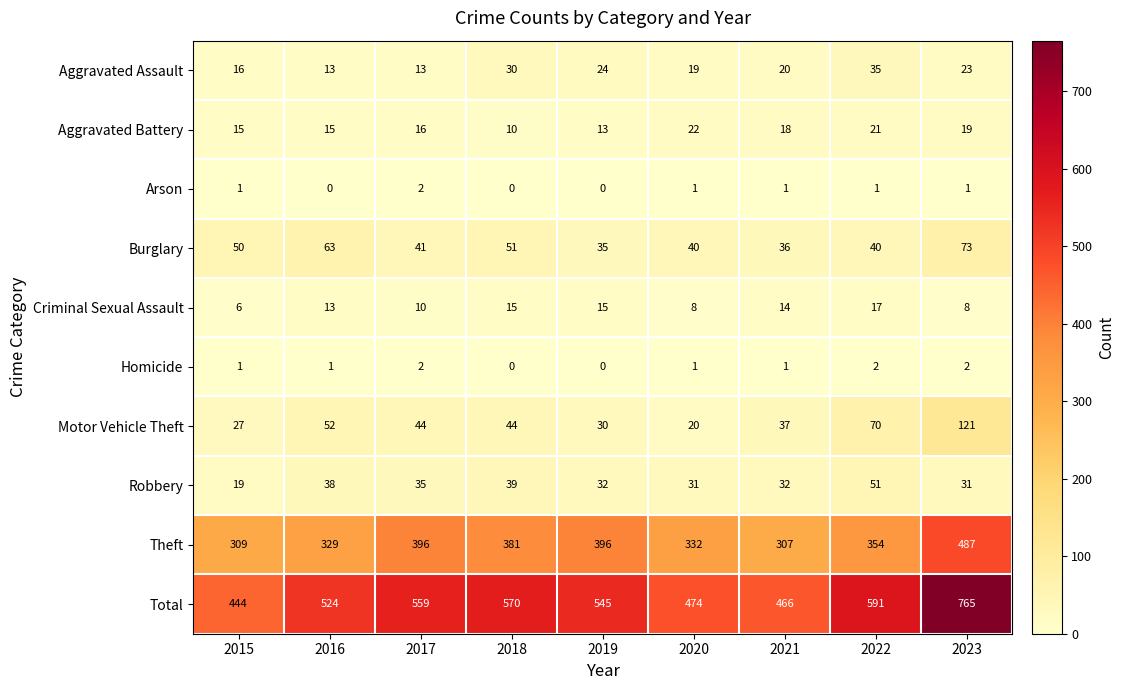

The Theft series shows 487 at 2023. True or false?

True